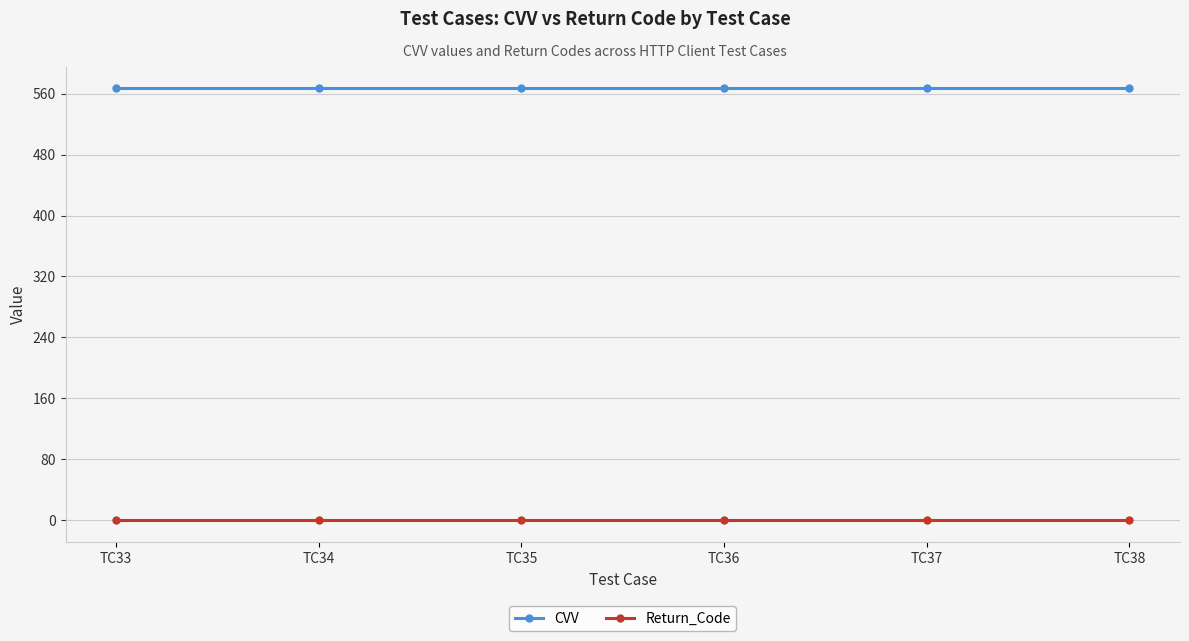

List the series in order of their overall mean, highest first.

CVV, Return_Code